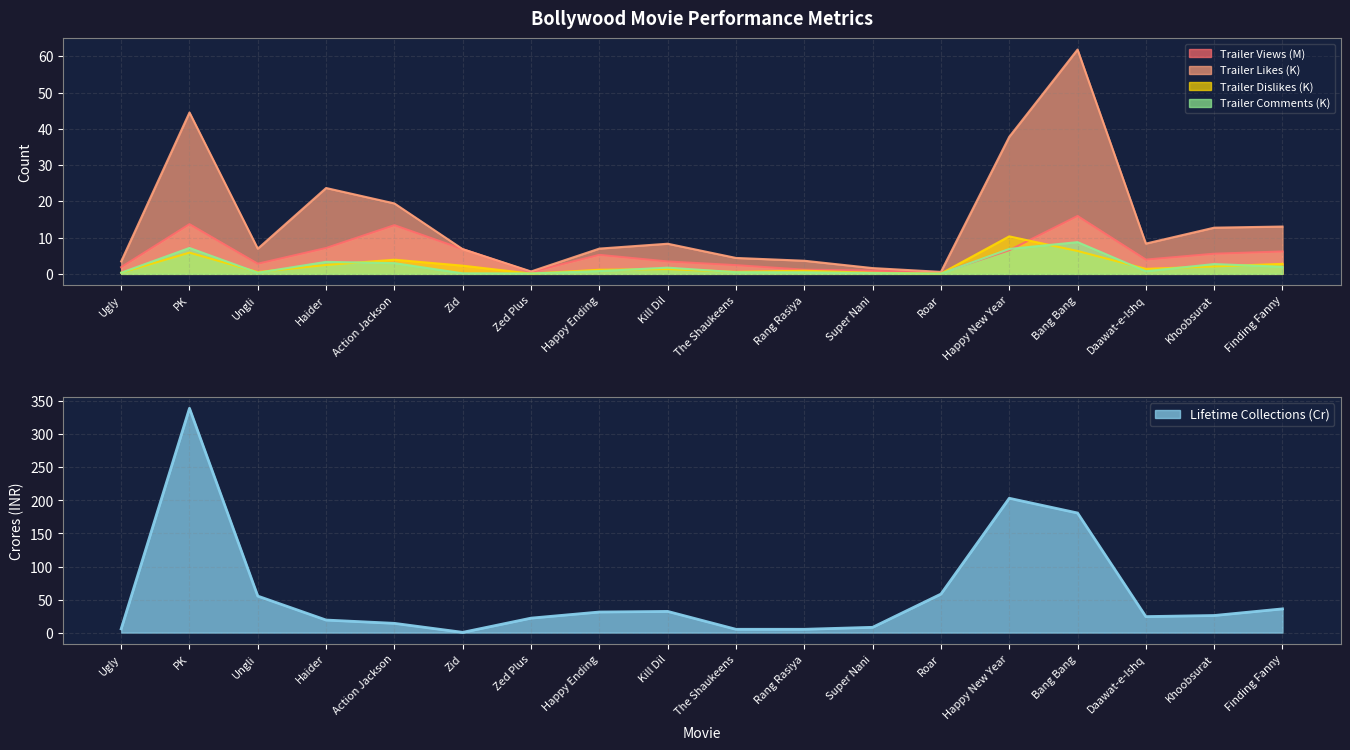

Which has a higher value, Finding Fanny or Ugly?

Finding Fanny